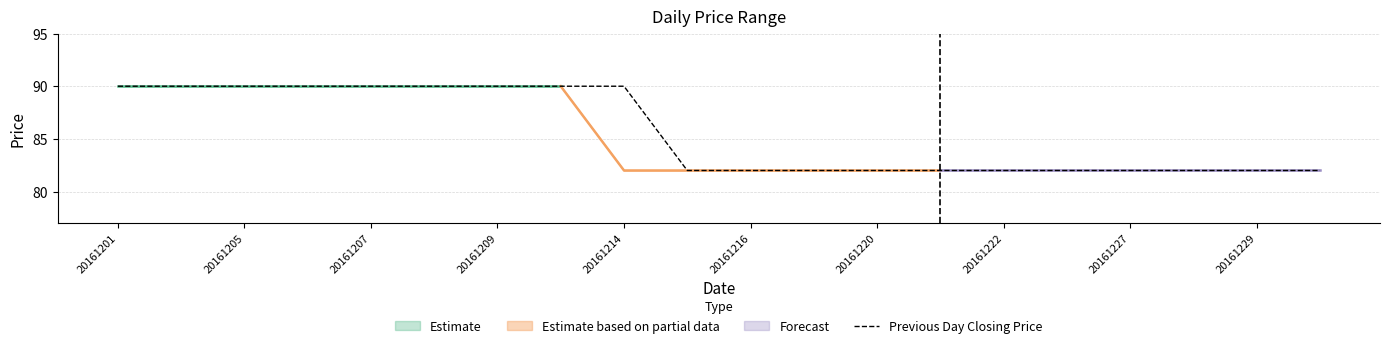

Is it true that Previous Day Closing Price equals 141 at 20161205?

False